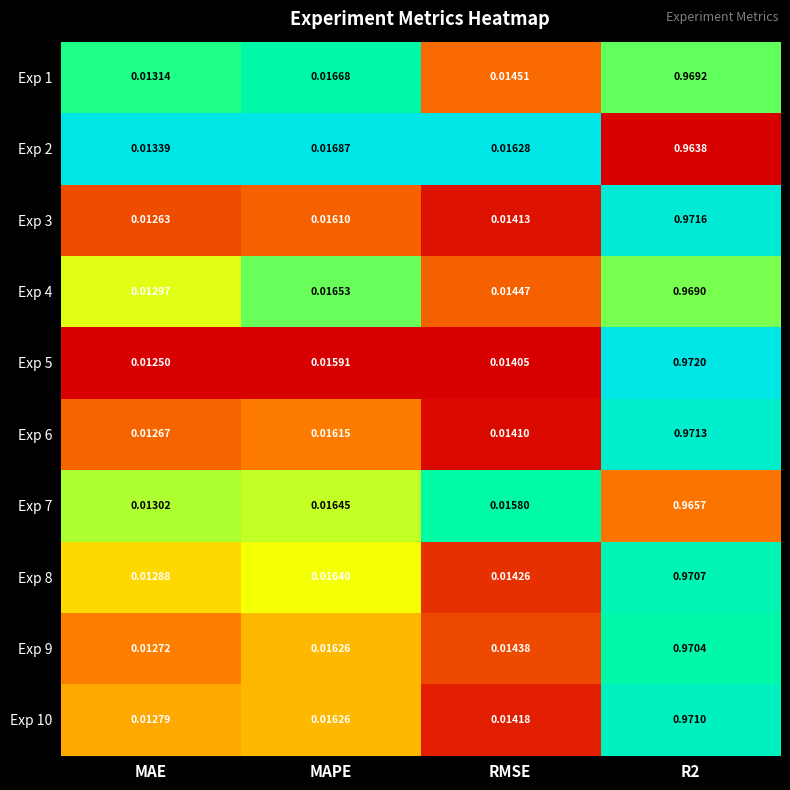

At how many categories does at least one series exceed 0?

4